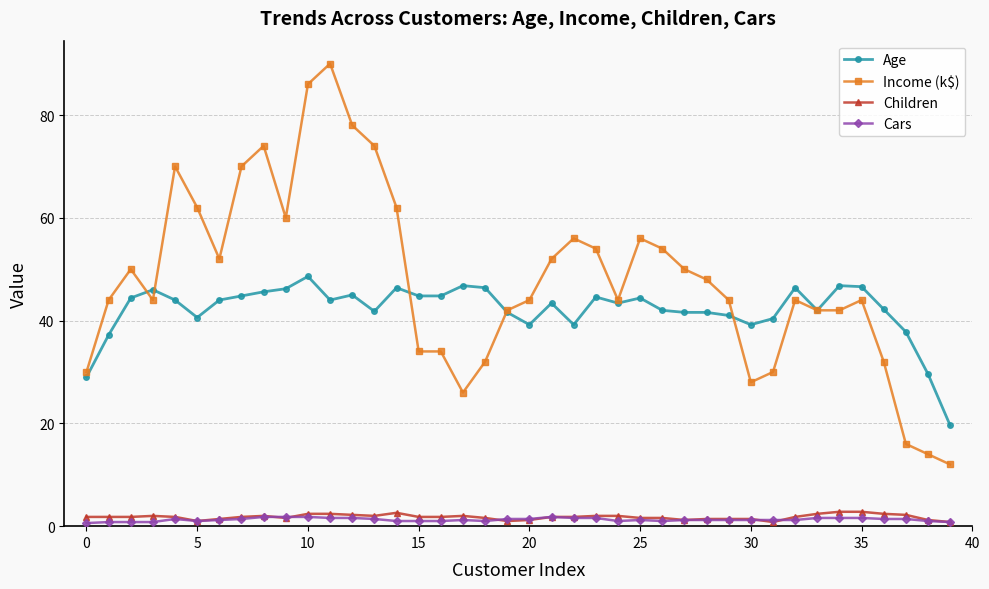

At how many categories does at least one series exceed 22?

39